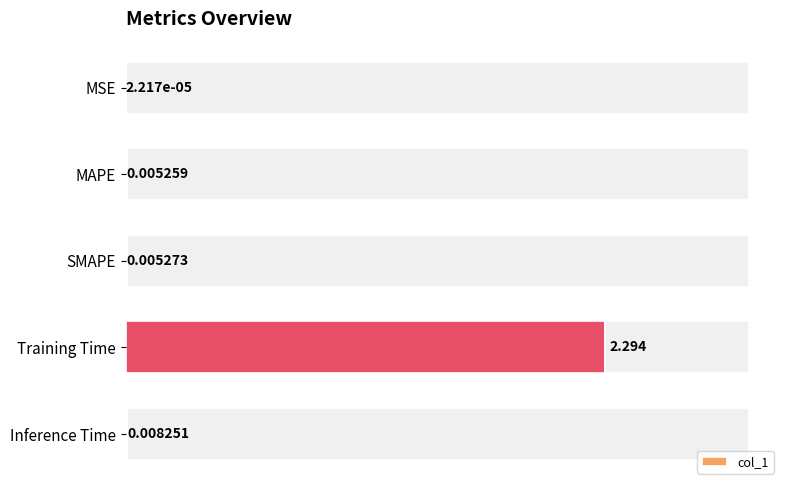

The value at 1.5 is 0.9. True or false?

False